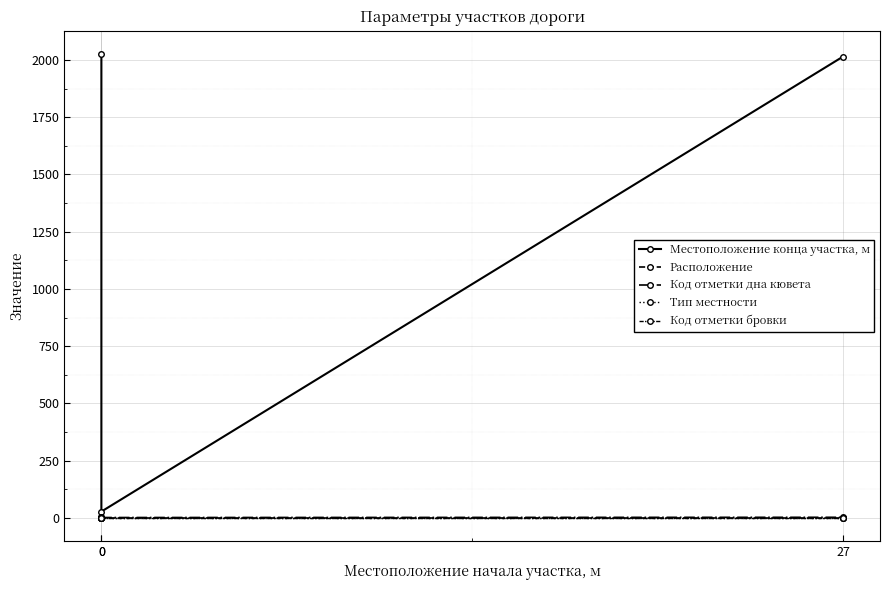

What is the difference between the Местоположение конца участка, м values at 0 and 27?

1988